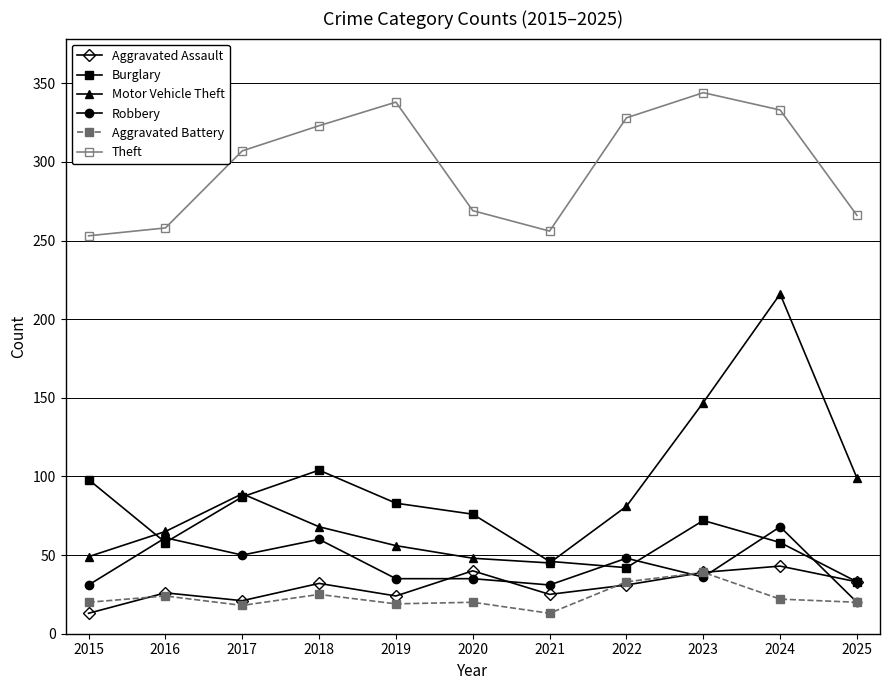

What is the sum of the Motor Vehicle Theft values at 2020 and 2023?

195